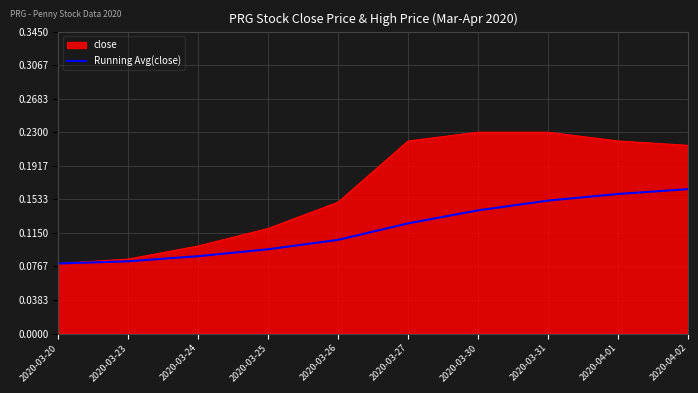

The value of Running Avg(close) at 2020-03-30 is 0.2. True or false?

False